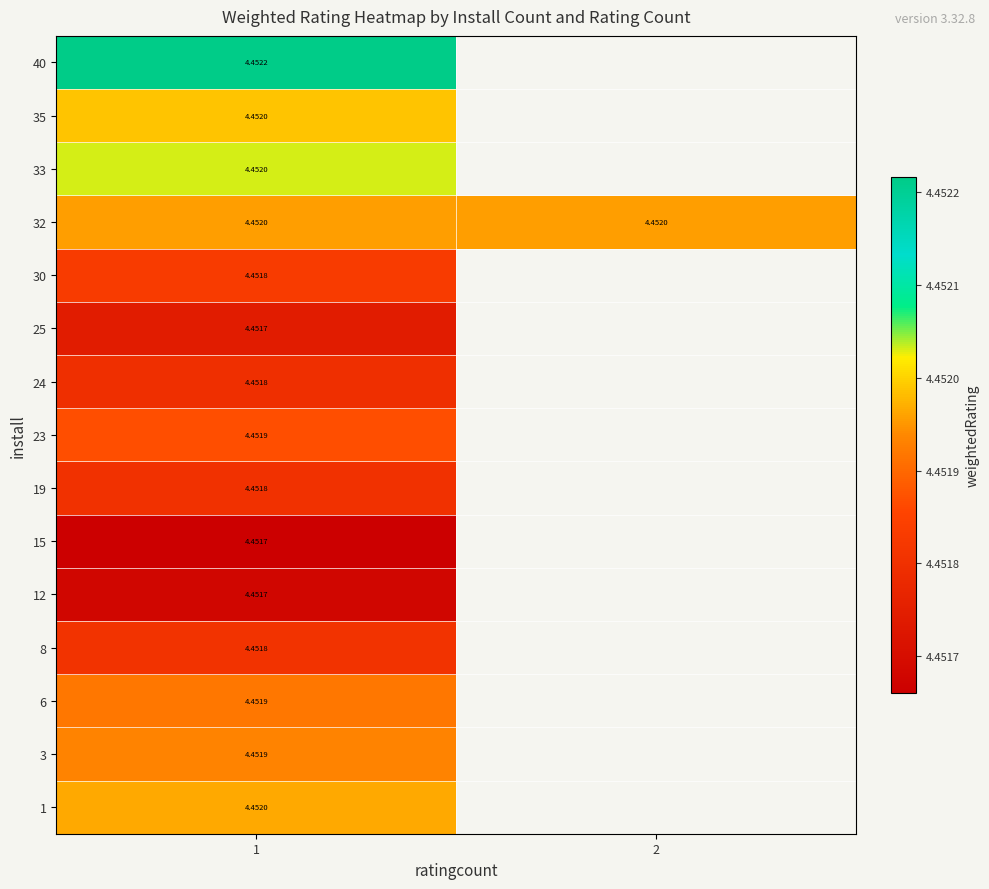

True or false: 3 has a value of 2.2 at 1.

False